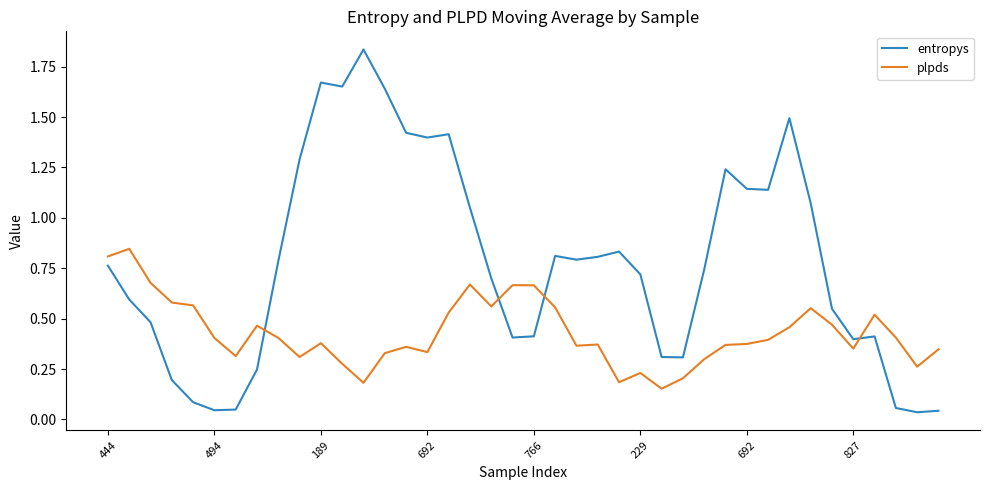

Which series ends up on top after the final intersection of entropys and plpds?

plpds